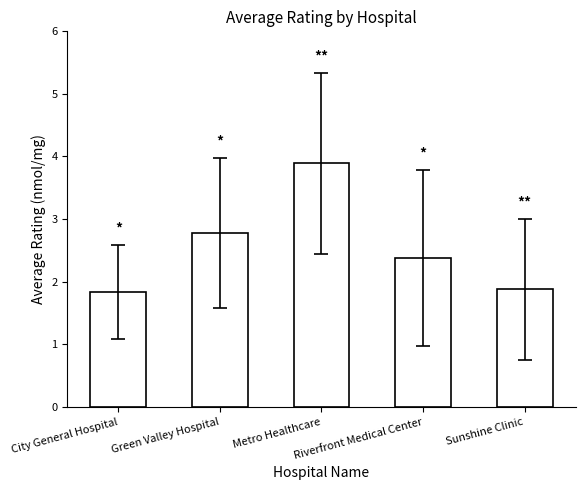

How many bars are there in total?

5